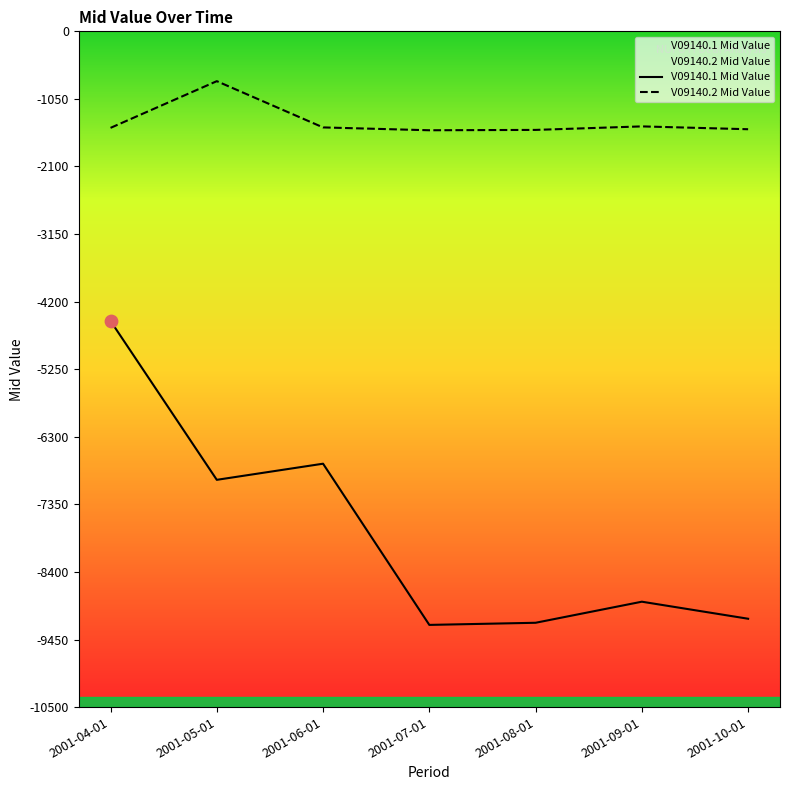

Which series contains the lowest Y value?

V09140.1 Mid Value